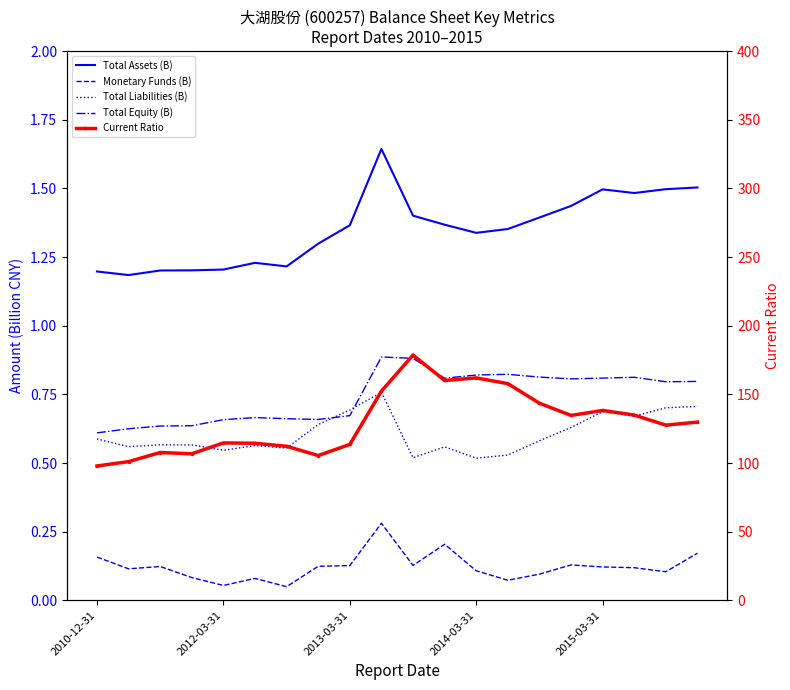

Reading left to right, list all the values displayed in this chart.

Total Assets (B): 1.2	1.2	1.2	1.2	1.2	1.2	1.2	1.3	1.4	1.6	1.4	1.4	1.3	1.4	1.4	1.4	1.5	1.5	1.5	1.5
Monetary Funds (B): 0.2	0.1	0.1	0.1	0.1	0.1	0.0	0.1	0.1	0.3	0.1	0.2	0.1	0.1	0.1	0.1	0.1	0.1	0.1	0.2
Total Liabilities (B): 0.6	0.6	0.6	0.6	0.5	0.6	0.6	0.6	0.7	0.8	0.5	0.6	0.5	0.5	0.6	0.6	0.7	0.7	0.7	0.7
Total Equity (B): 0.6	0.6	0.6	0.6	0.7	0.7	0.7	0.7	0.7	0.9	0.9	0.8	0.8	0.8	0.8	0.8	0.8	0.8	0.8	0.8
Current Ratio: 97.9	101.0	107.7	106.7	114.7	114.4	112.2	105.5	113.6	152.4	178.7	160.1	162.0	157.8	143.6	134.7	138.3	135.0	127.6	129.8